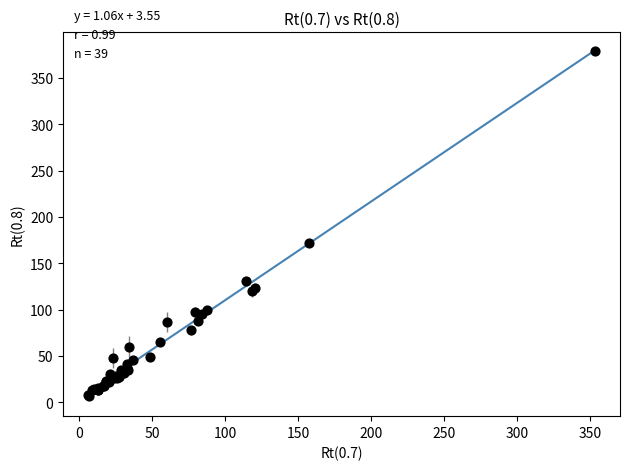

What Y value in the scatter plot is closest to 193?

171.5